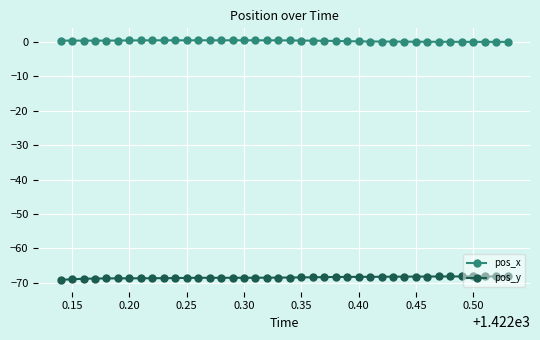

What is the sum of all pos_y values?

-2739.1